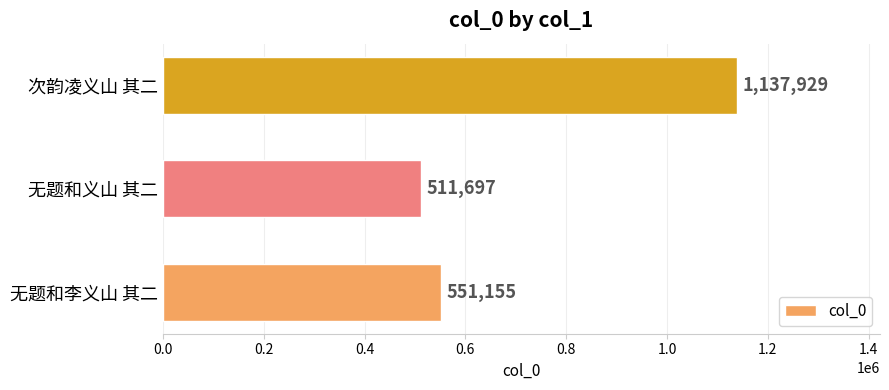

How many bars are there in total?

3